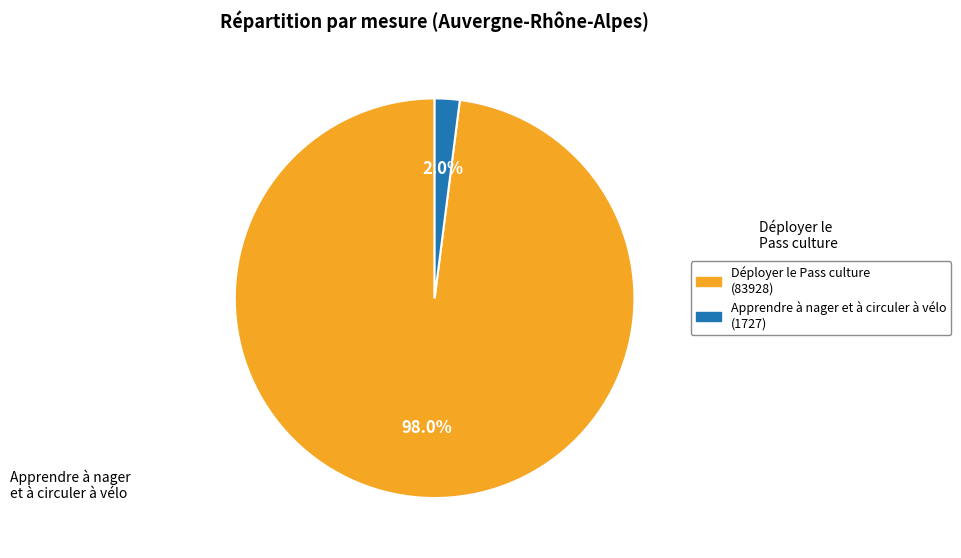

Is it true that Déployer le Pass culture is 98% of the pie?

True